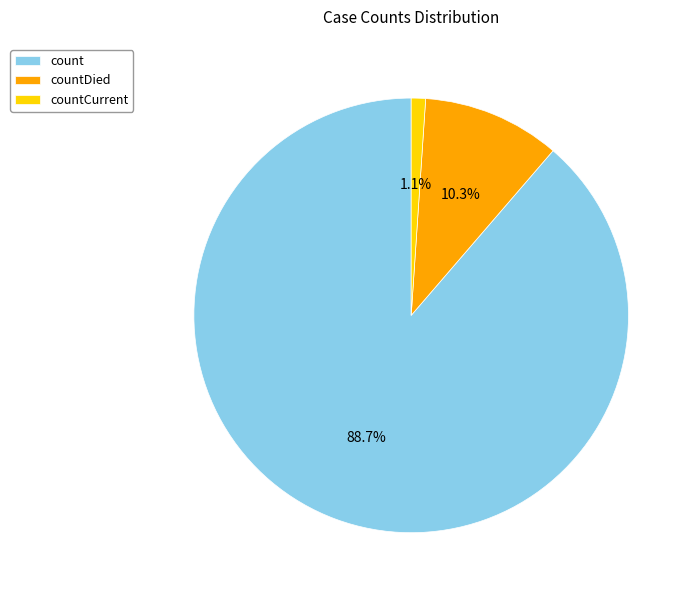

Count the number of slices in the pie.

3